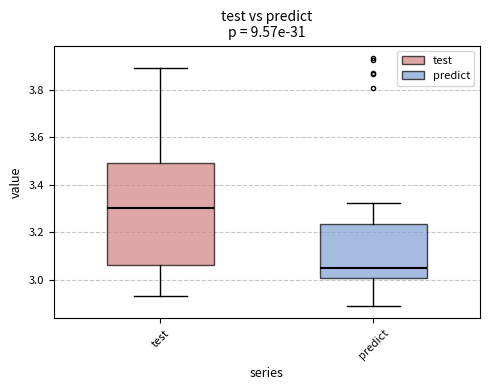

Reading left to right, read every box against the y-axis: the position of its median line, the range the box covers, and the ends of its whiskers. The values are not printed on the chart, so give them approximately, as read against the axis.

test: median 3.30, box 3.06 to 3.50, whiskers 2.94 to 3.90
predict: median 3.04, box 3.00 to 3.24, whiskers 2.88 to 3.32